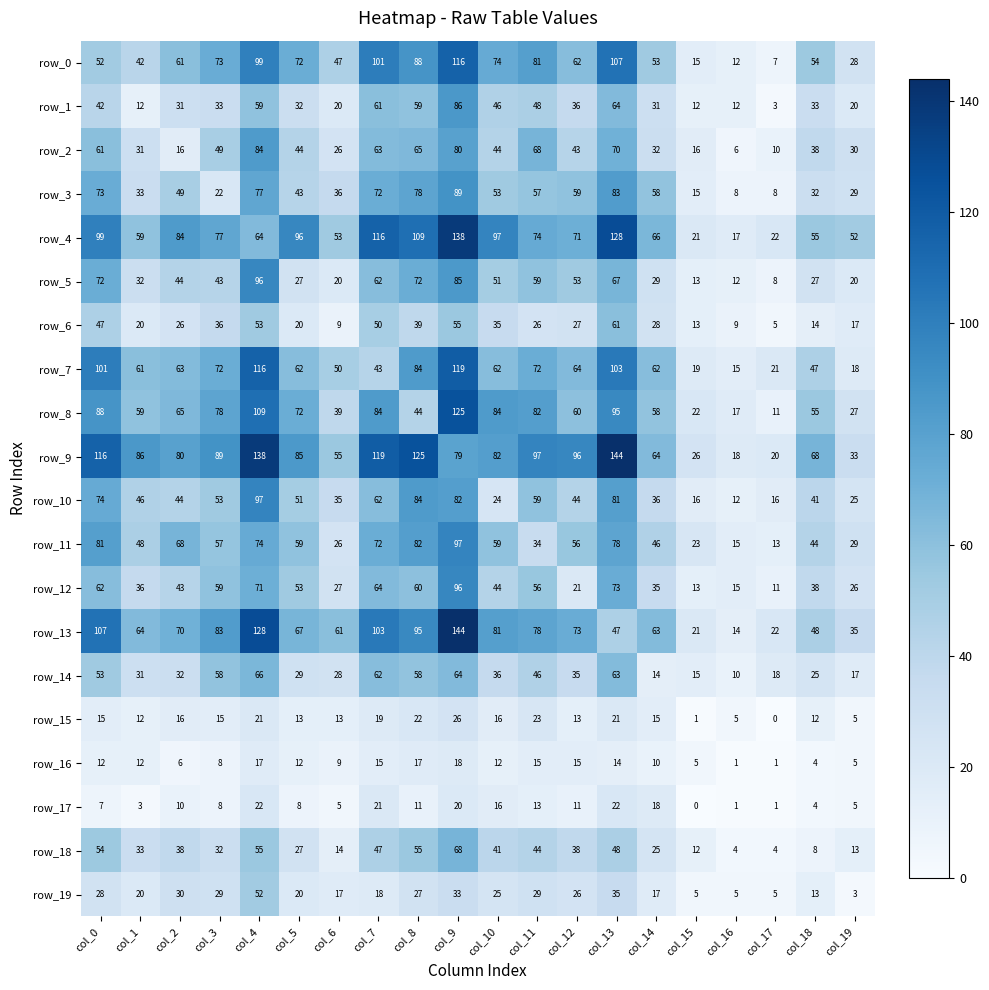

What is the greatest value displayed?

144